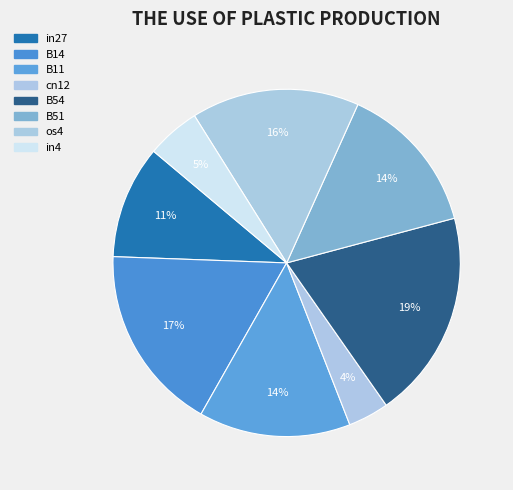

Is there any slice that represents more than half of the pie?

No